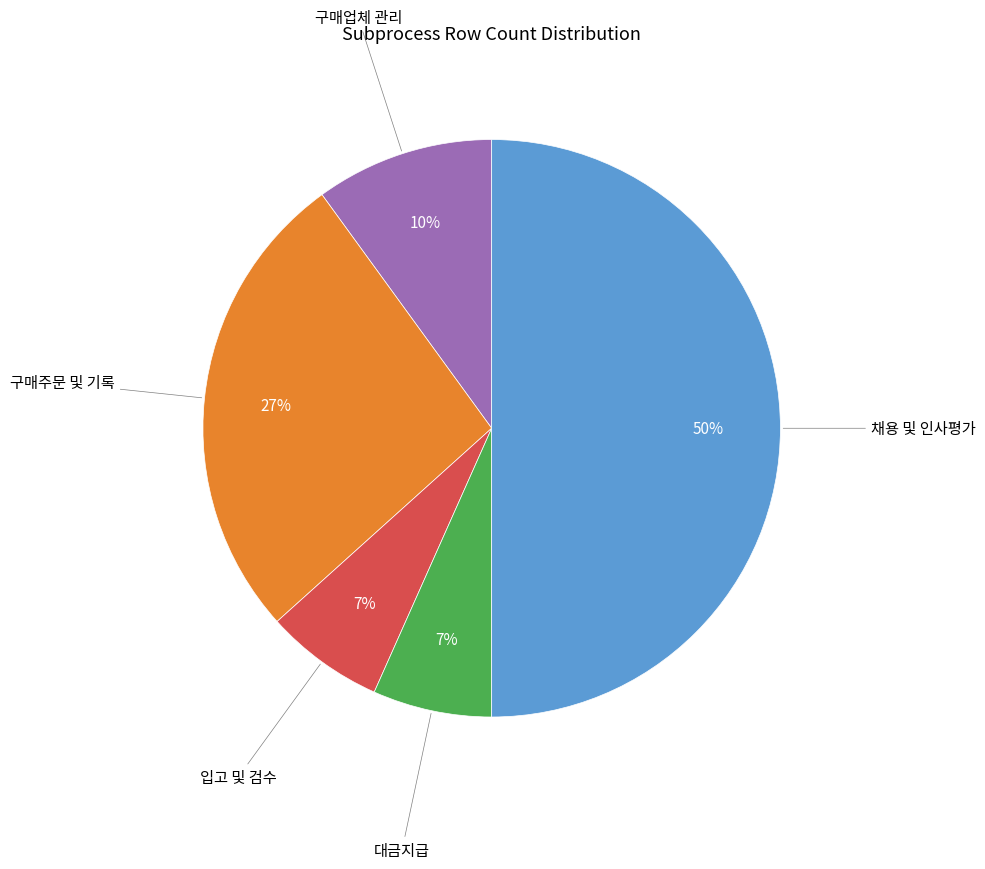

To the nearest percent, what is the difference between the largest and smallest slice percentages?

43%